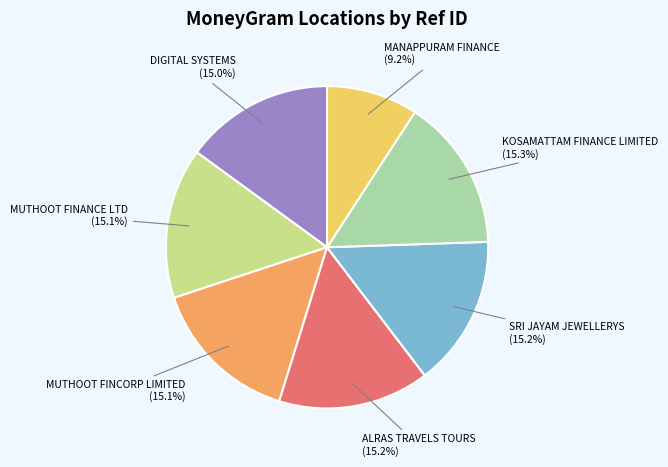

The MUTHOOT FINANCE LTD slice represents 15% of the pie. True or false?

True